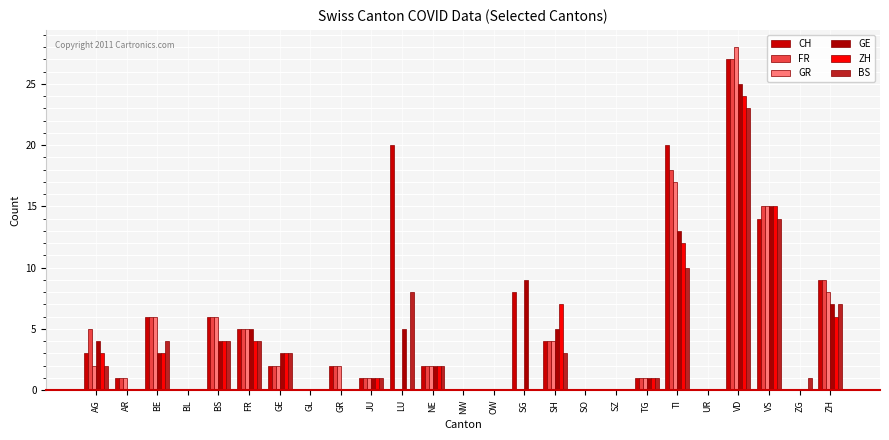

Where is GR nearest to the value 14?

VS